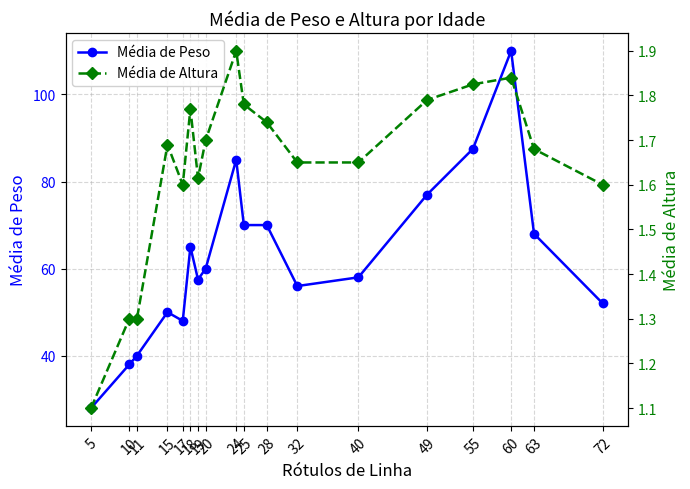

Reading left to right, what are all the values shown in this chart?

Média de Peso: 28.0	38.0	40.0	50.0	48.0	65.0	57.5	60.0	85.0	70.0	70.0	56.0	58.0	77.0	87.5	110.0	68.0	52.0
Média de Altura: 1.1	1.3	1.3	1.7	1.6	1.8	1.6	1.7	1.9	1.8	1.7	1.6	1.6	1.8	1.8	1.8	1.7	1.6